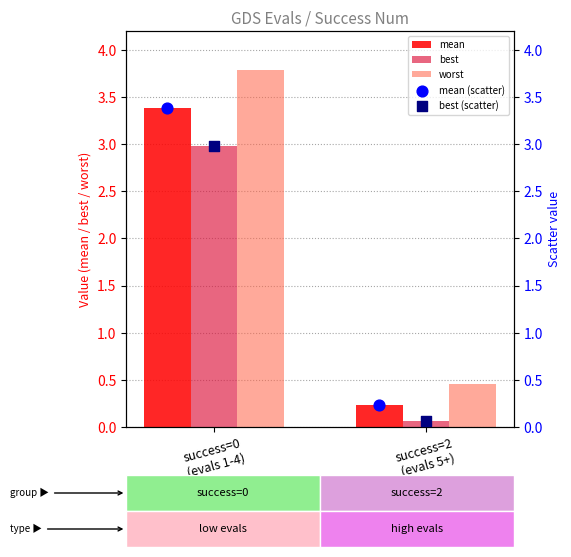

Which series has the largest total across all categories?

worst